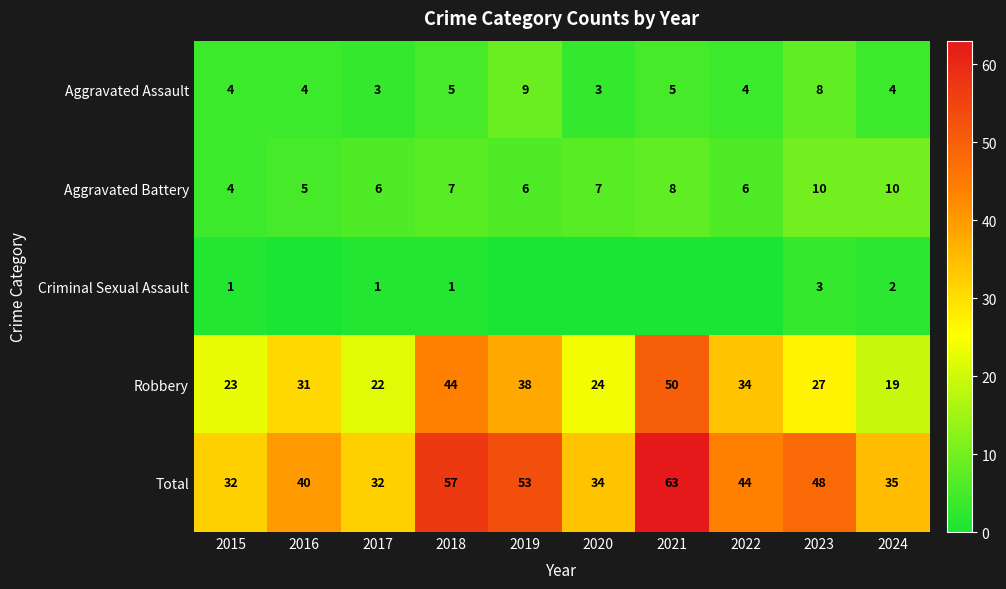

What is the greatest value displayed?

63